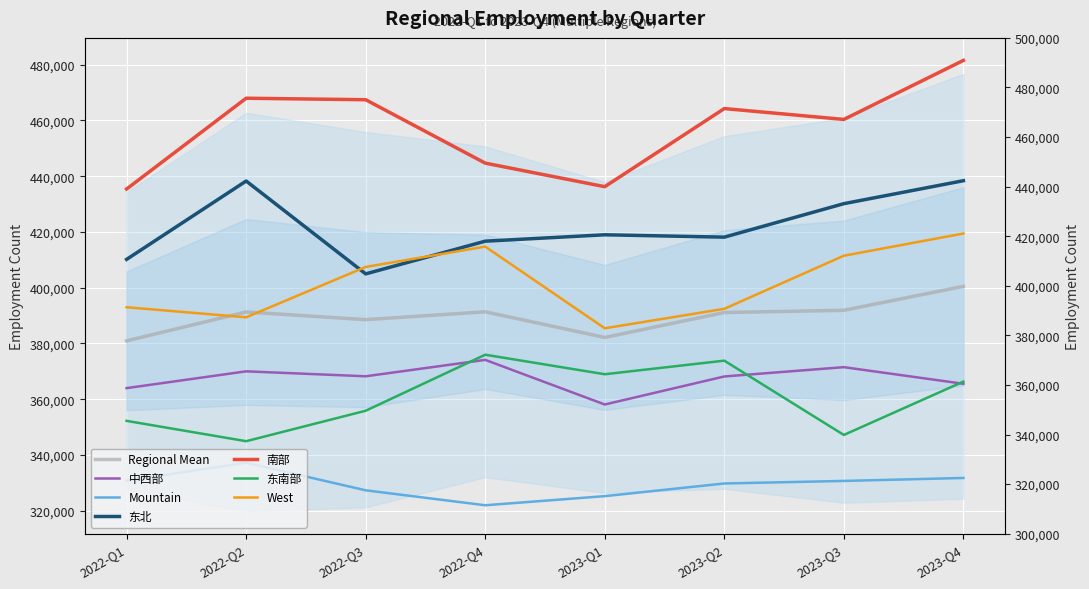

At which label is 中西部 closest to 366110?

2023-Q4